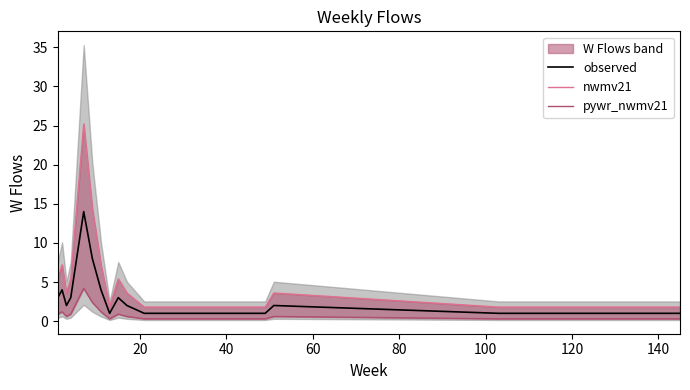

List the series in order of their overall mean, highest first.

nwmv21, observed, pywr_nwmv21